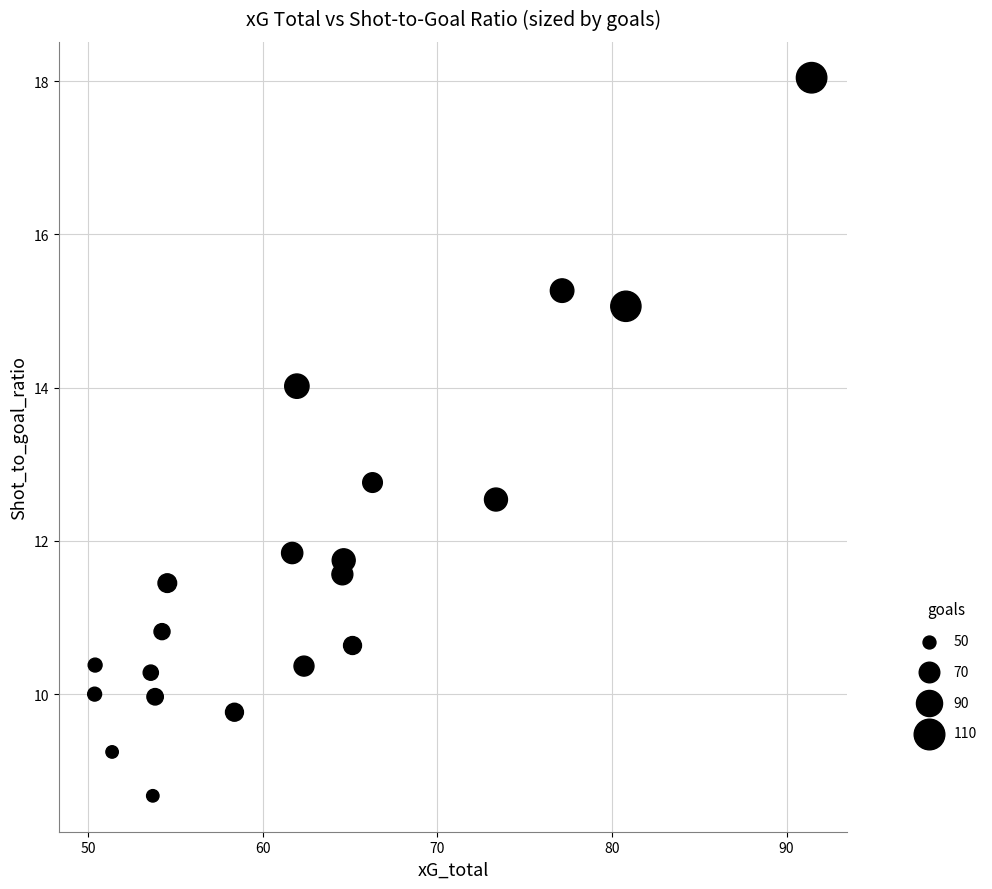

What is the range of Y values (max minus min)?

9.4